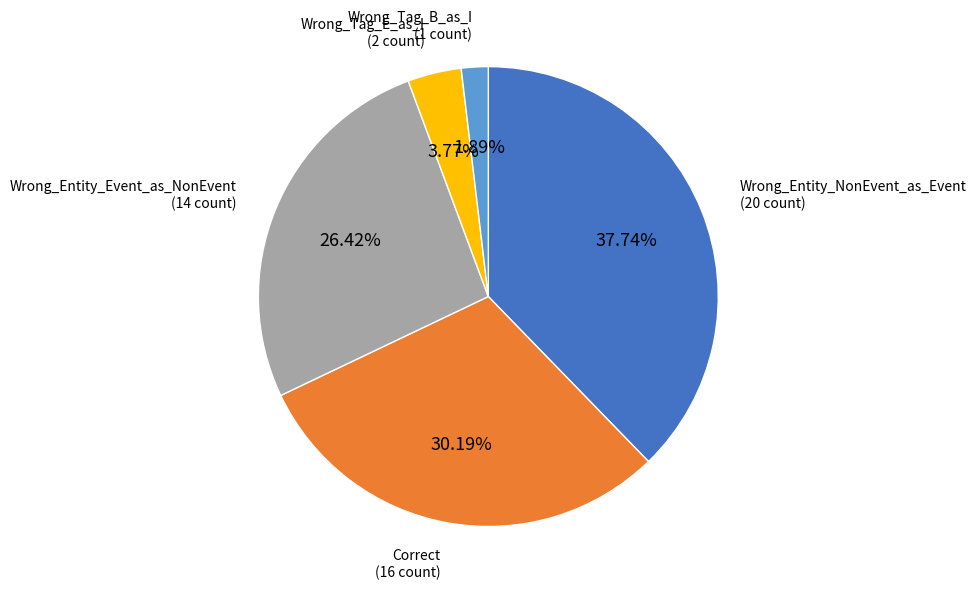

To the nearest percent, what is the average slice percentage?

20%